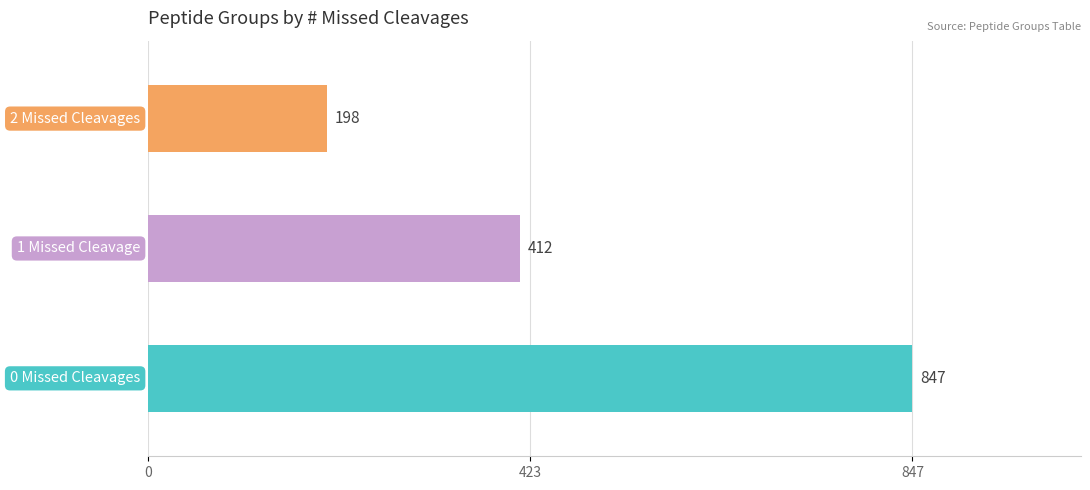

How many categories are shown in the chart?

3